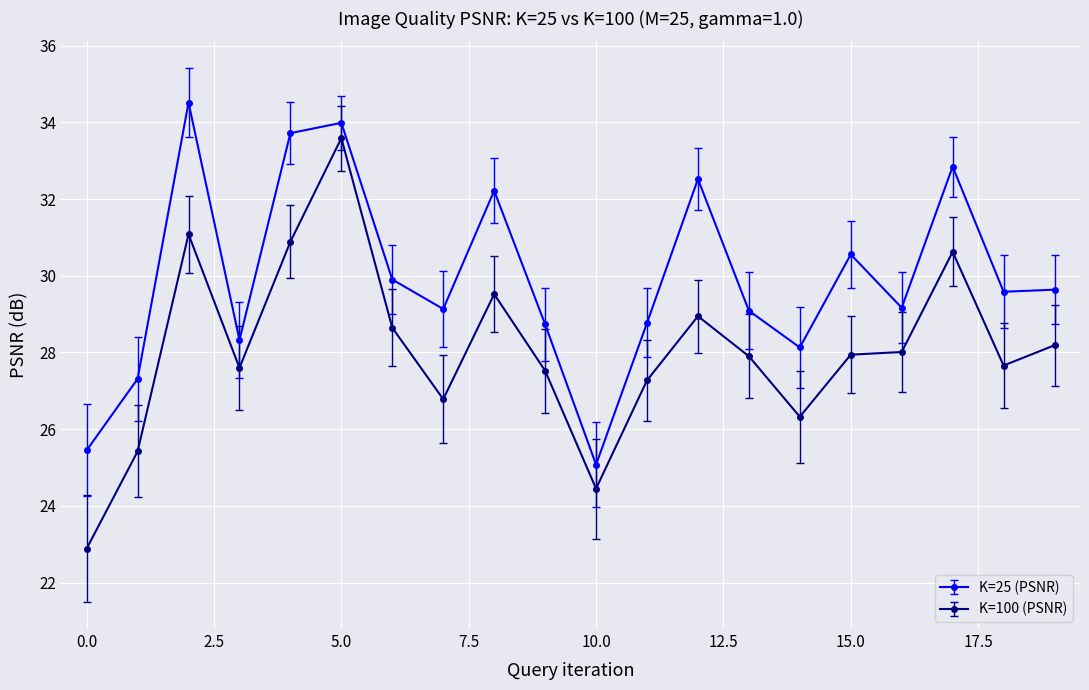

True or false: K=100 (PSNR) has more than 2 points higher than both neighbors.

True